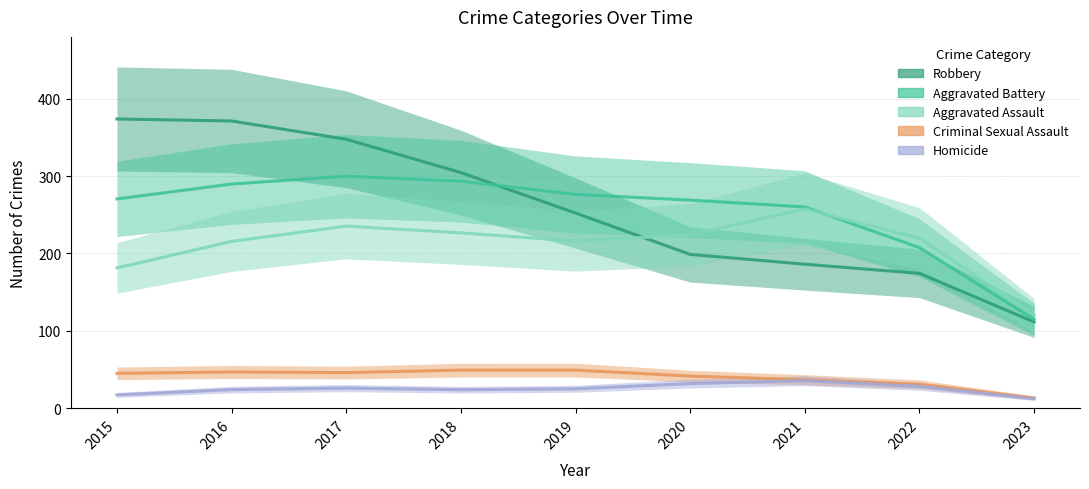

What is the maximum value shown in the chart?

373.9